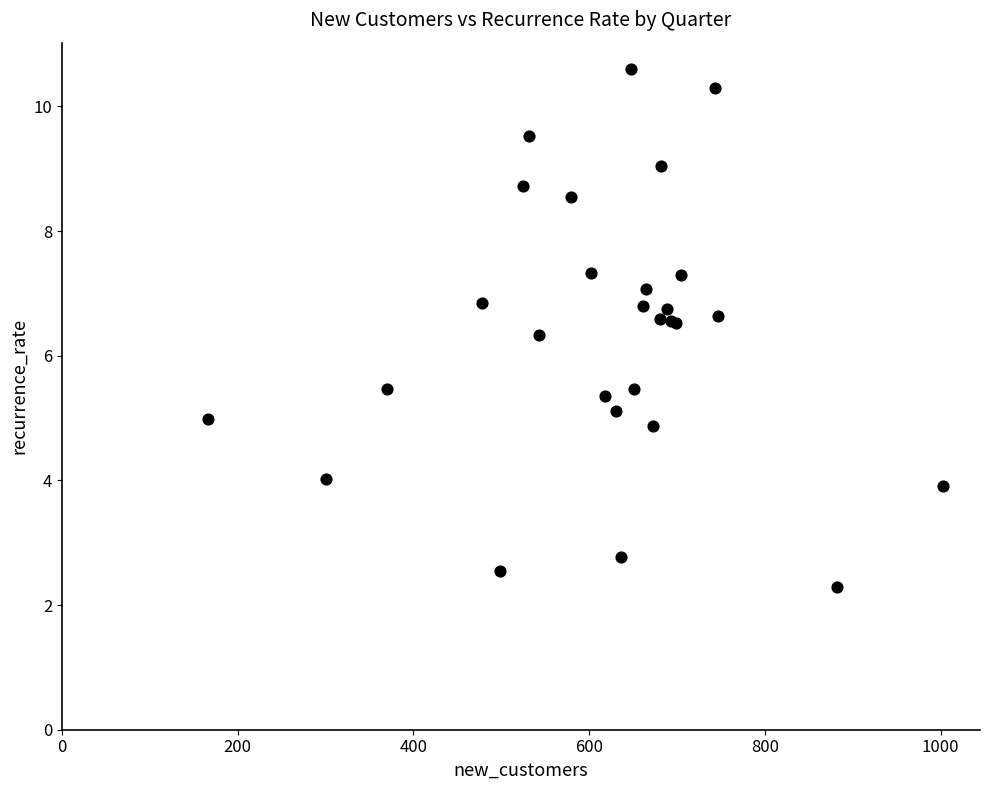

What Y value in the scatter plot is closest to 6?

6.3